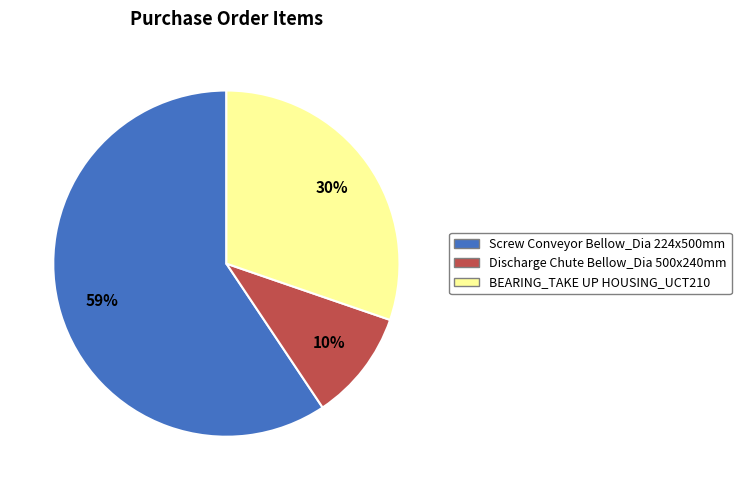

What is the ratio of the value at Screw Conveyor Bellow_Dia 224x500mm to the value at BEARING_TAKE UP HOUSING_UCT210?

2.0